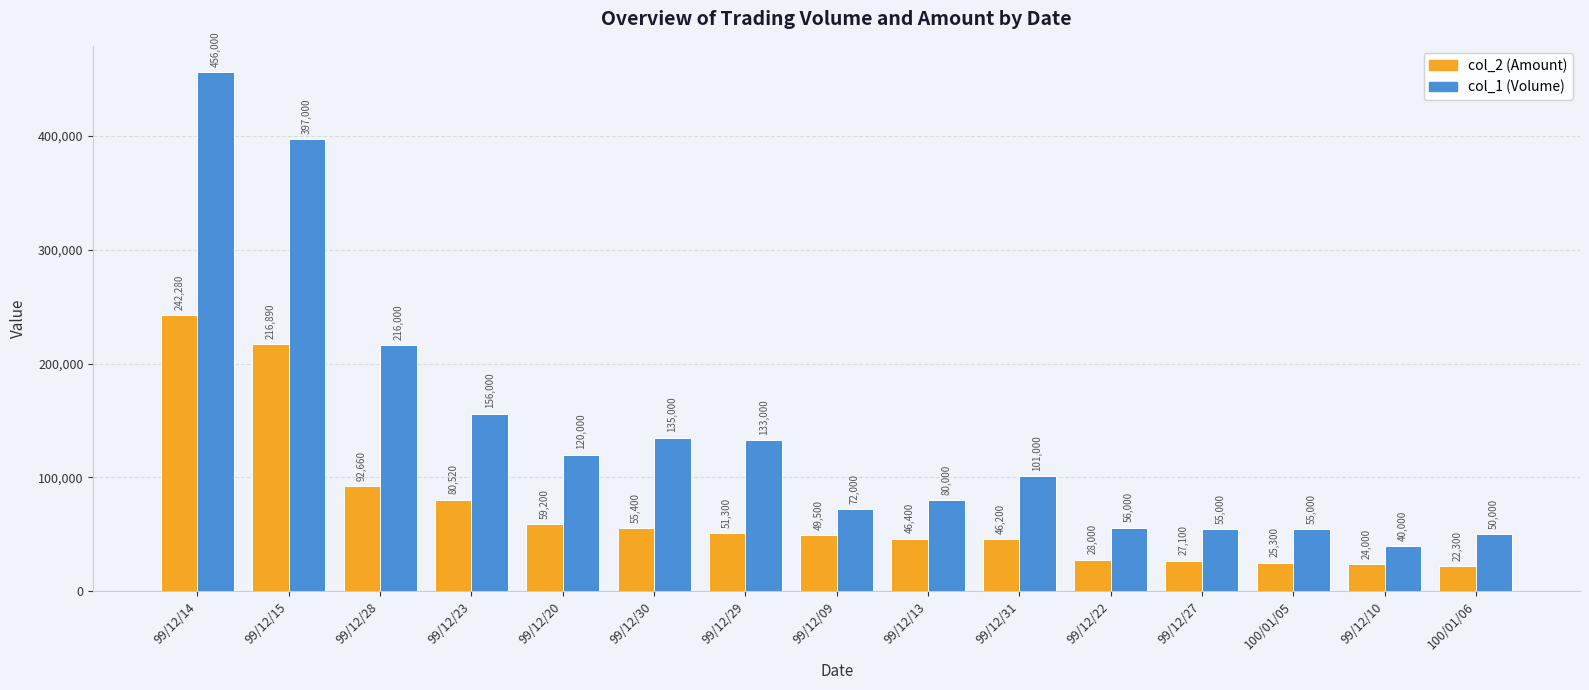

Which label corresponds to the smallest value in the chart?

100/01/06